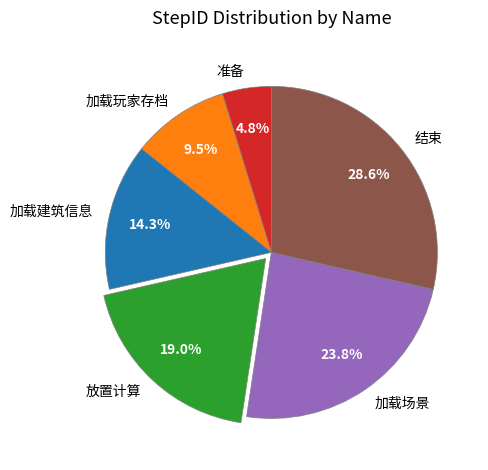

Is it true that 加载玩家存档 is 1% of the pie?

False